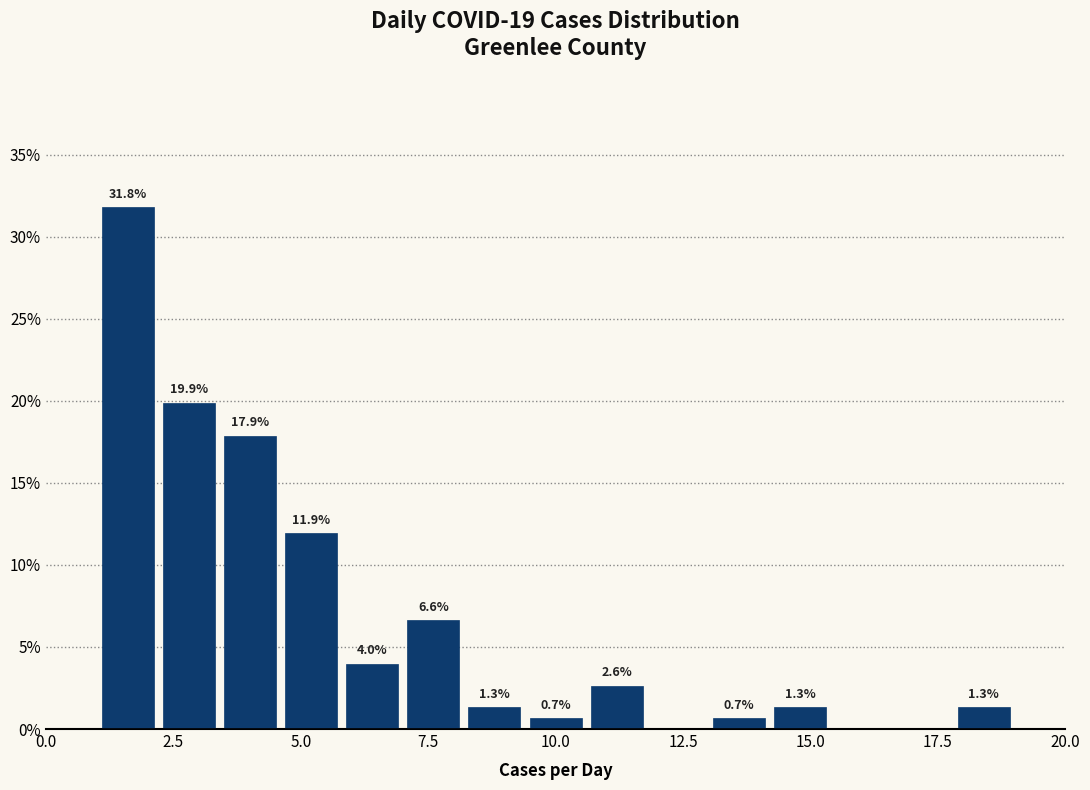

Read against the x-axis, roughly where is the centre of the tallest bar?

1.5